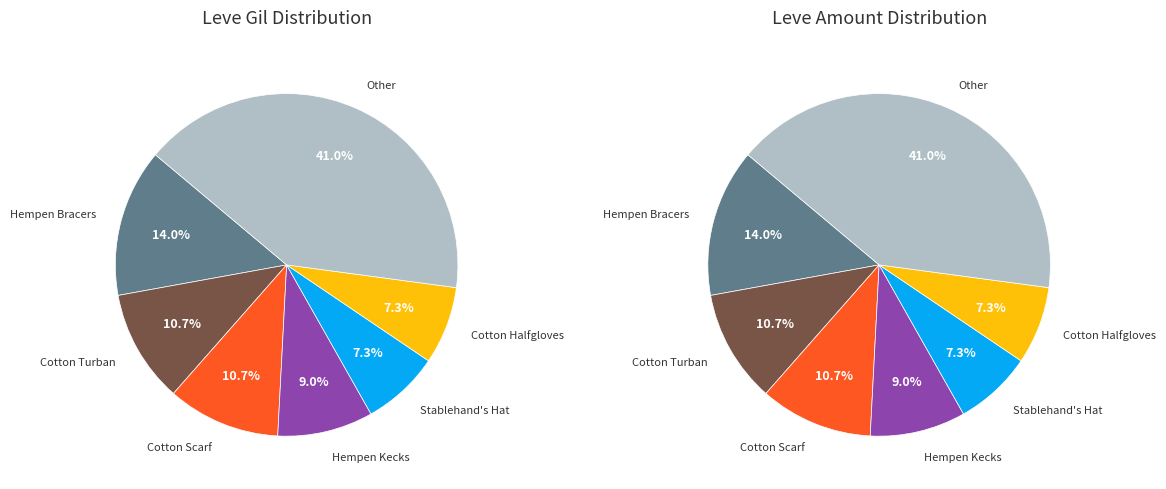

Does any single category account for the majority?

No